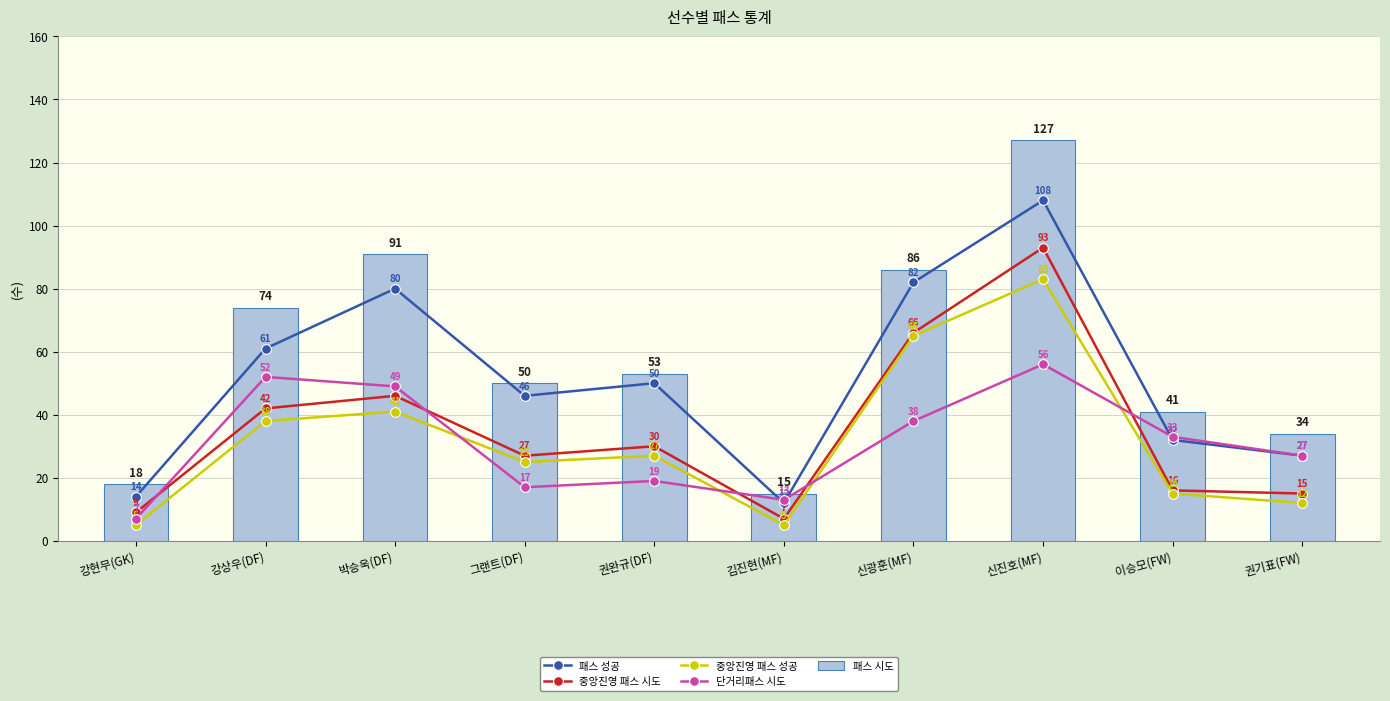

At 강상우(DF), list the series in order from largest to smallest.

패스 시도, 패스 성공, 단거리패스 시도, 중앙진영 패스 시도, 중앙진영 패스 성공